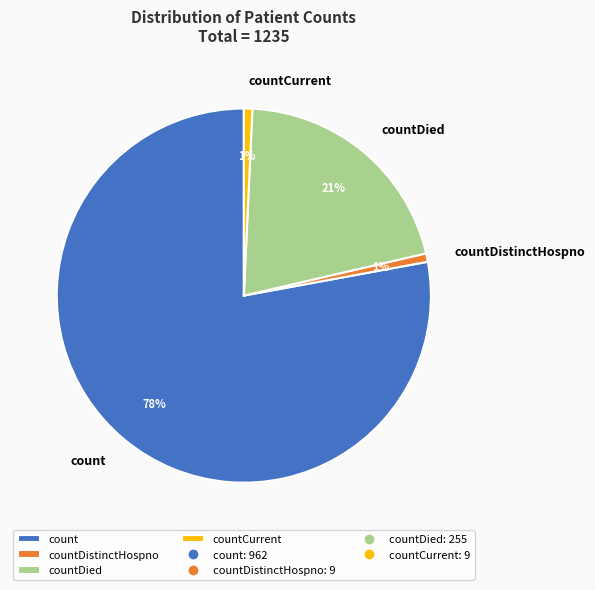

How many slices are in this pie chart?

4